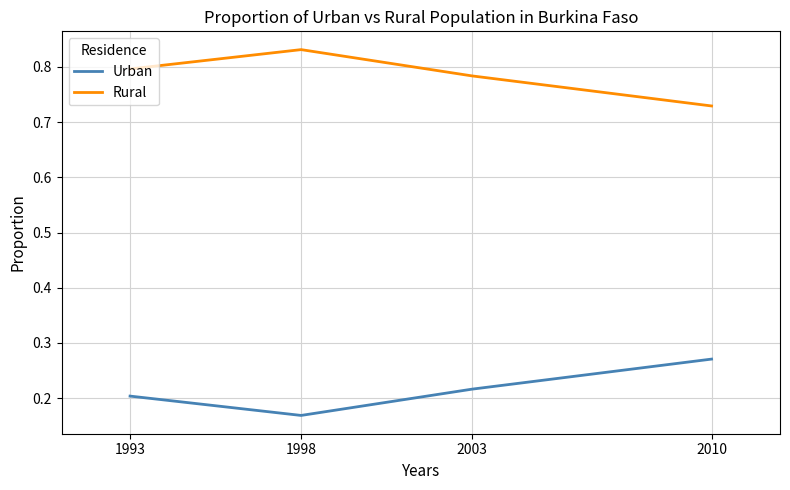

Is it true that Rural equals 1.5 at 1998?

False